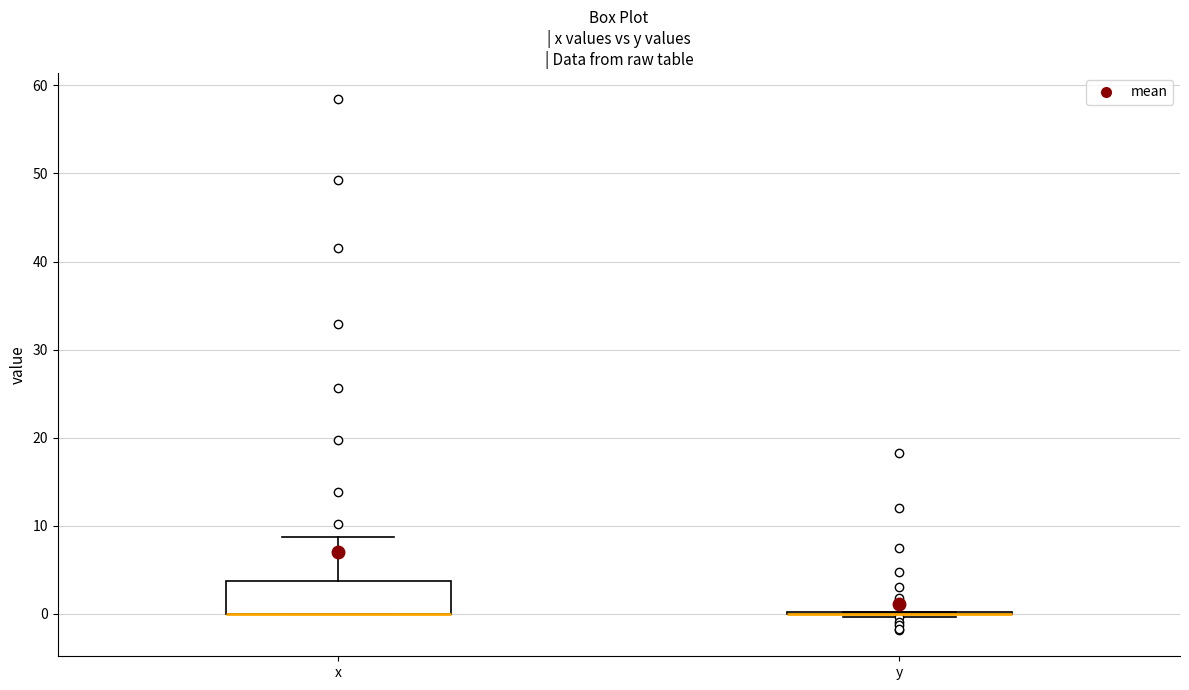

Comparing the boxes themselves (not the whiskers), which one is the tallest?

x